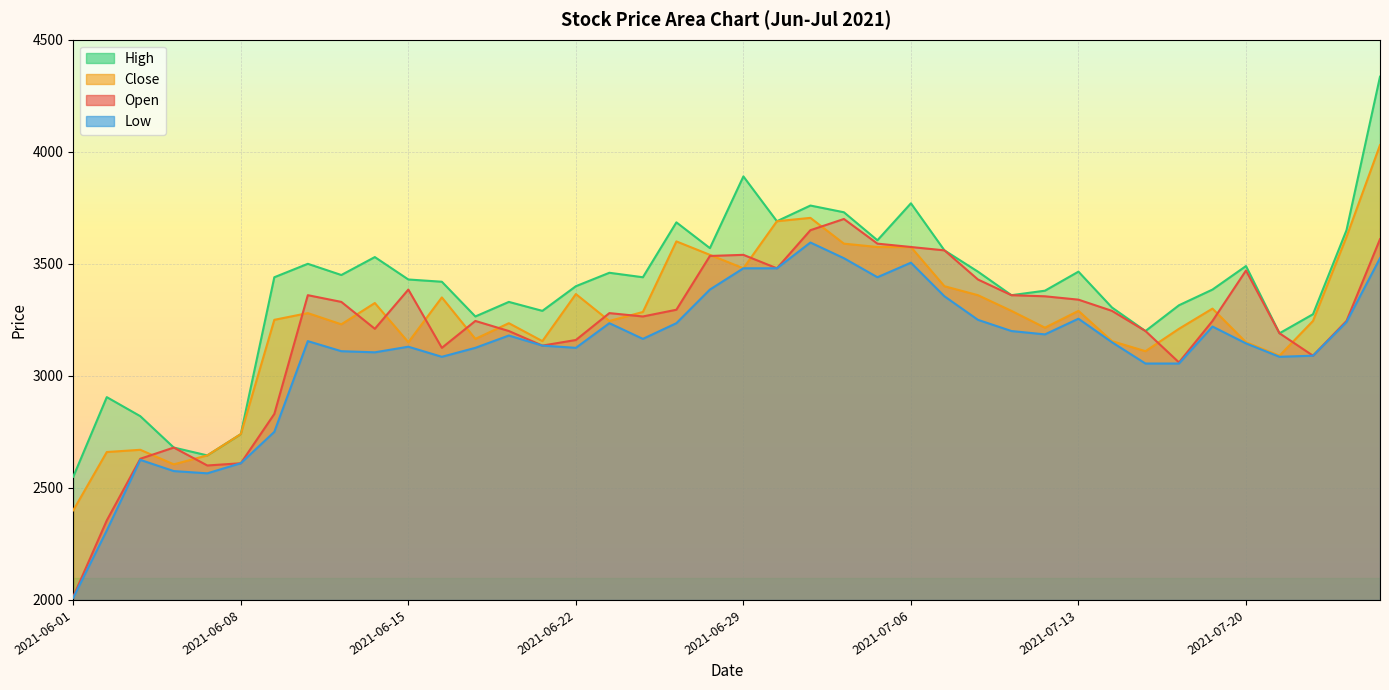

Is it true that Close equals 1254 at 2021-06-09?

False